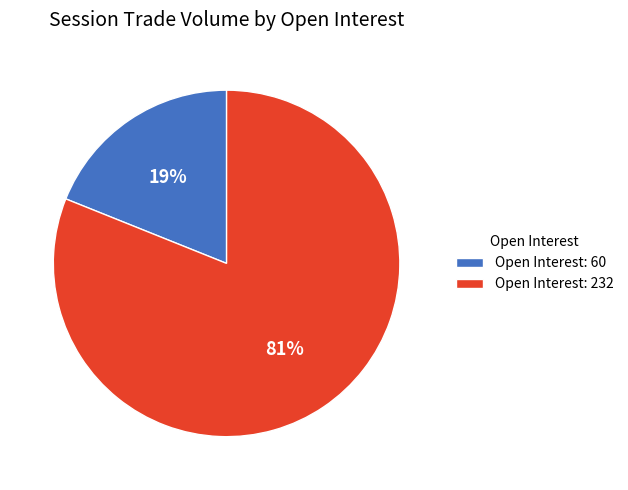

How many slices are in this pie chart?

2